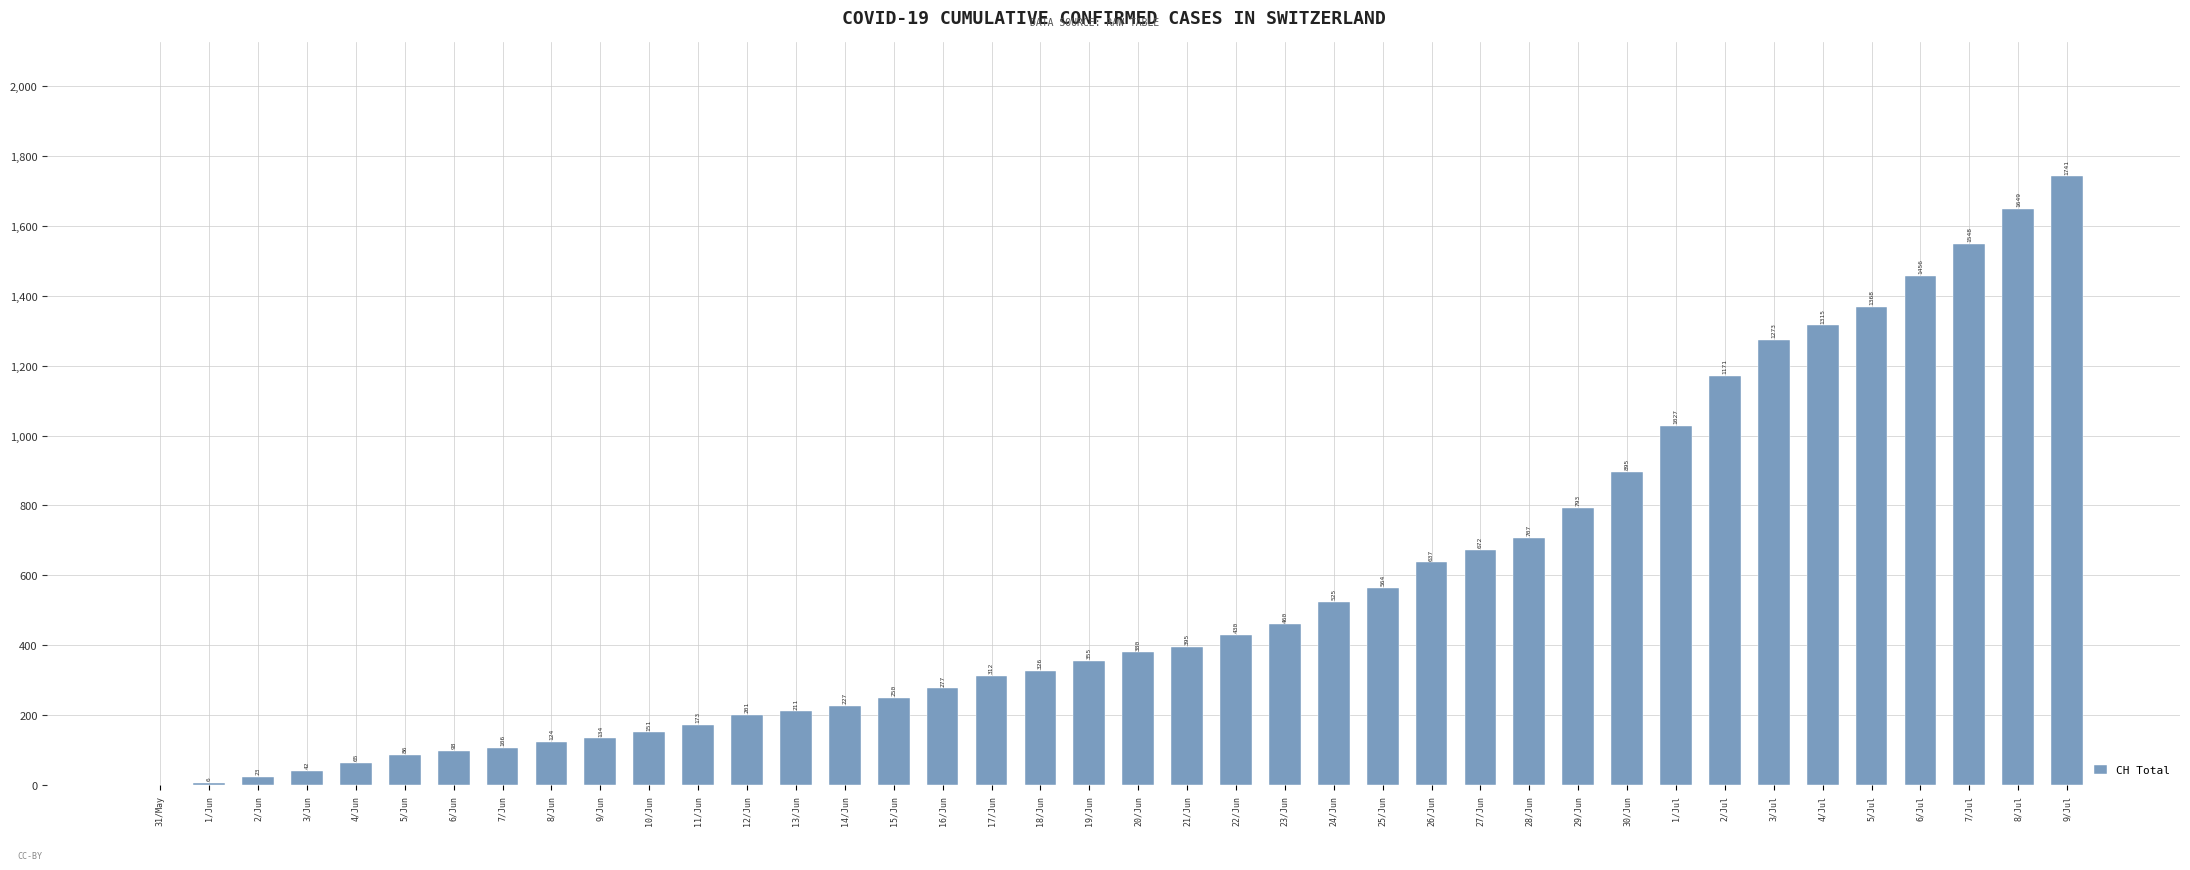

What is the greatest value displayed?

1741